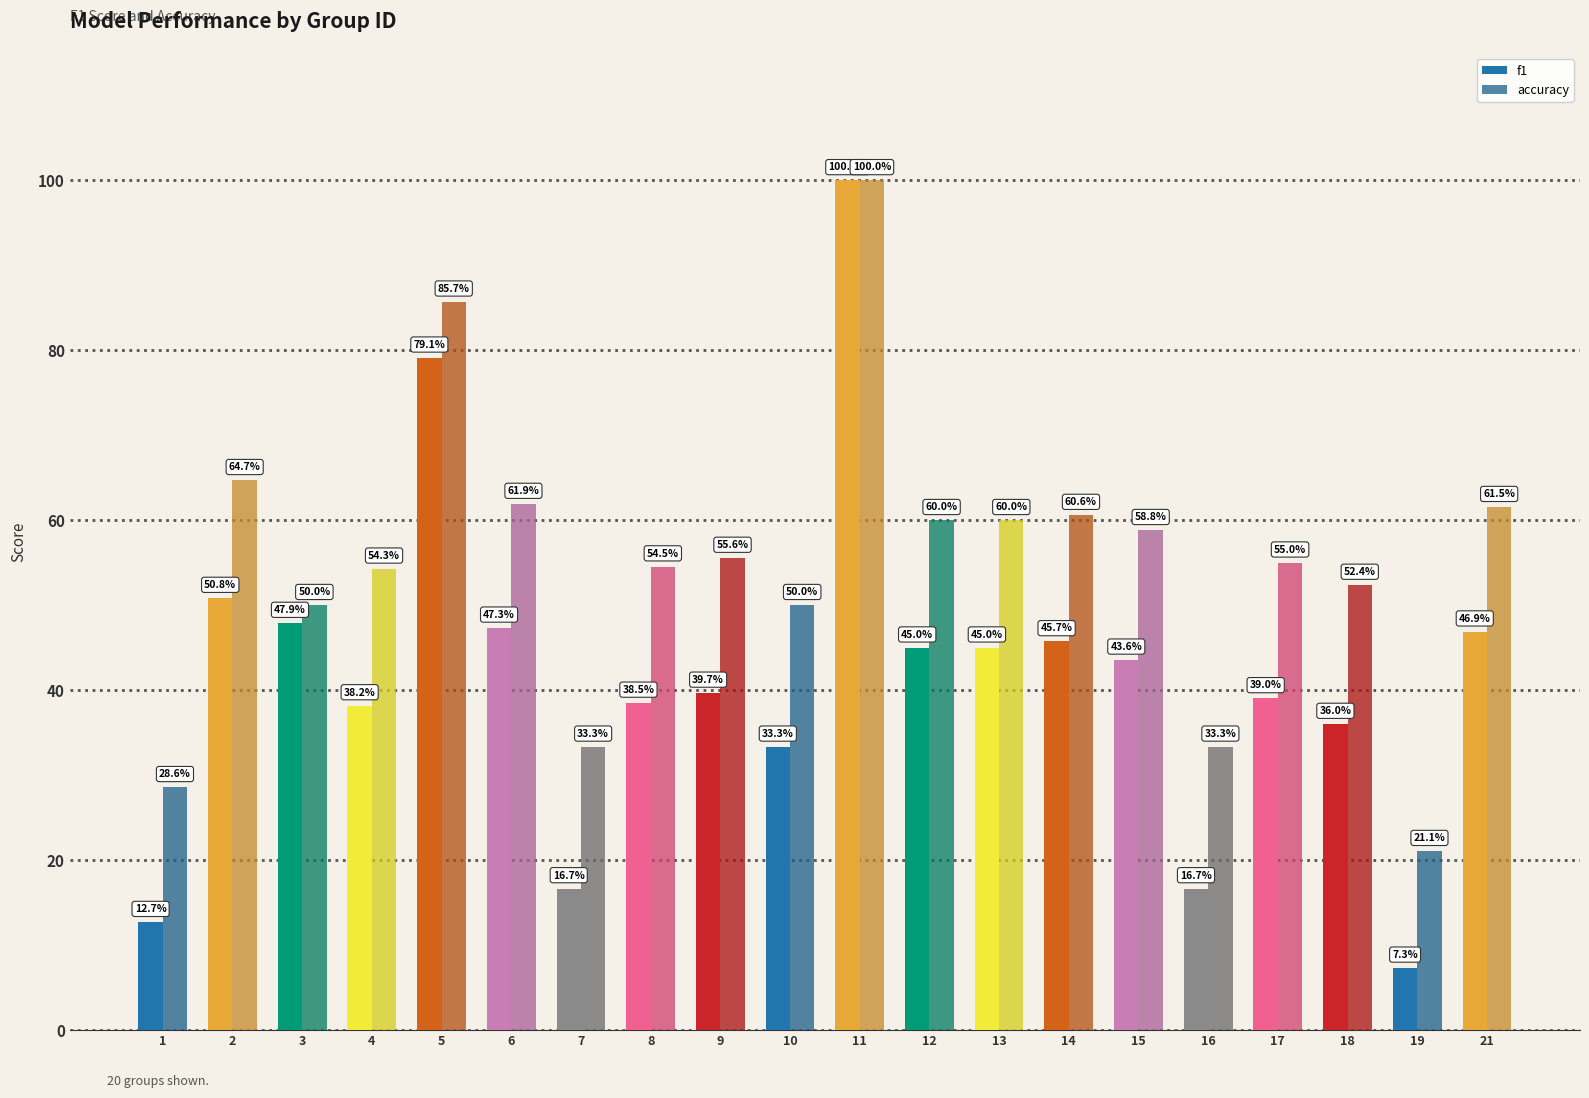

Which series changed the most between 2 and 18?

f1